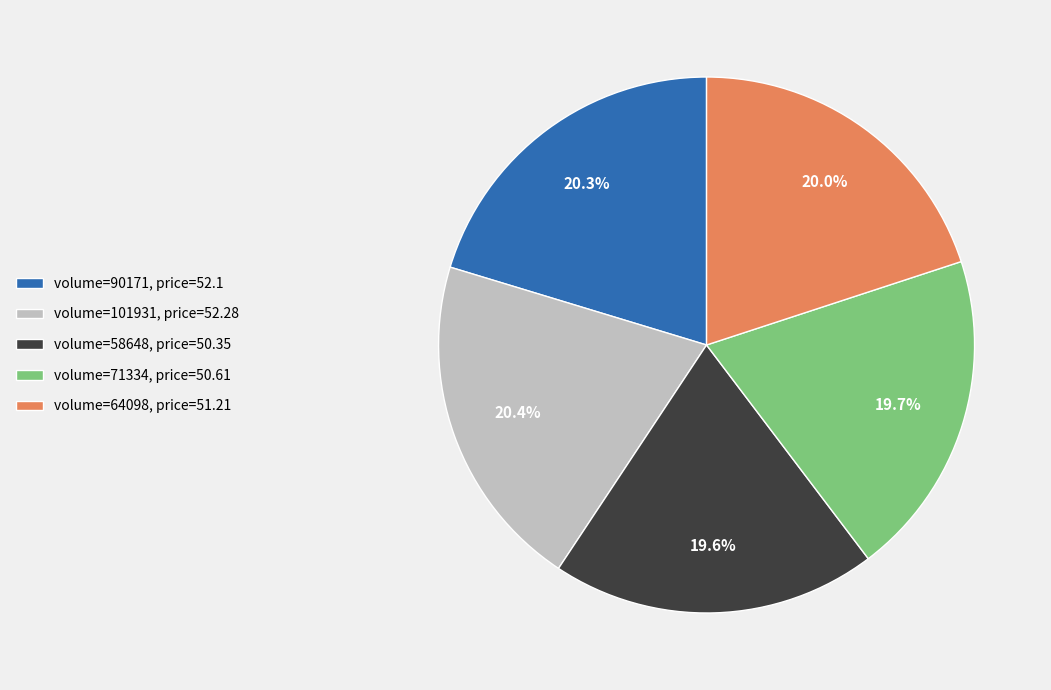

Does any single category account for the majority?

No